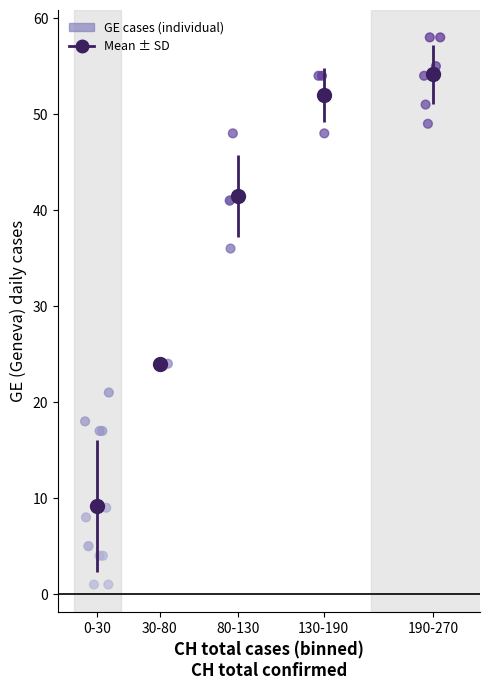

What Y value in the scatter plot is closest to 29?

24